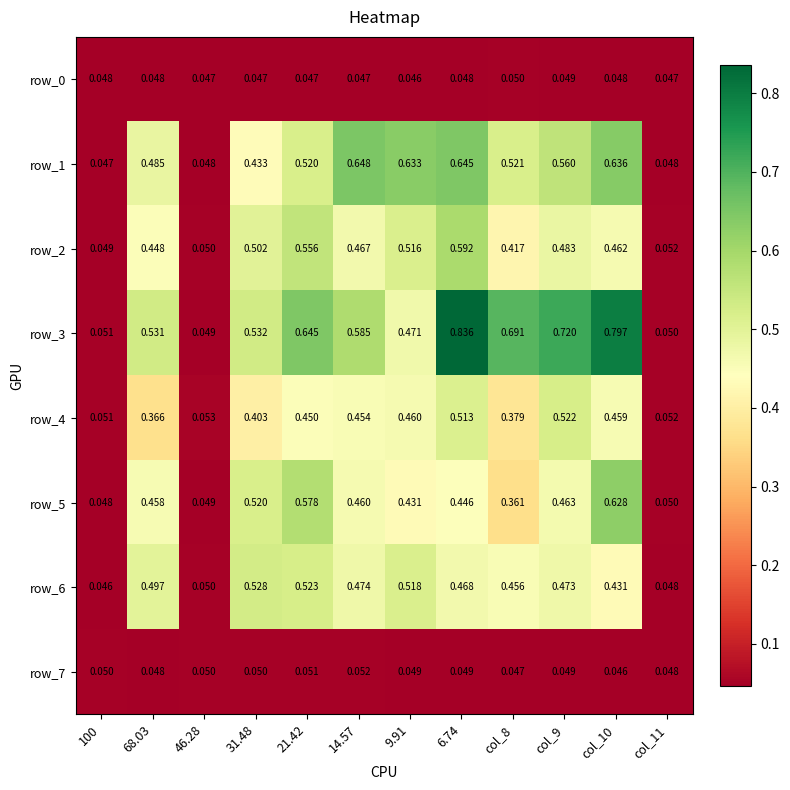

What is the total value across all series at 14.57?

3.2